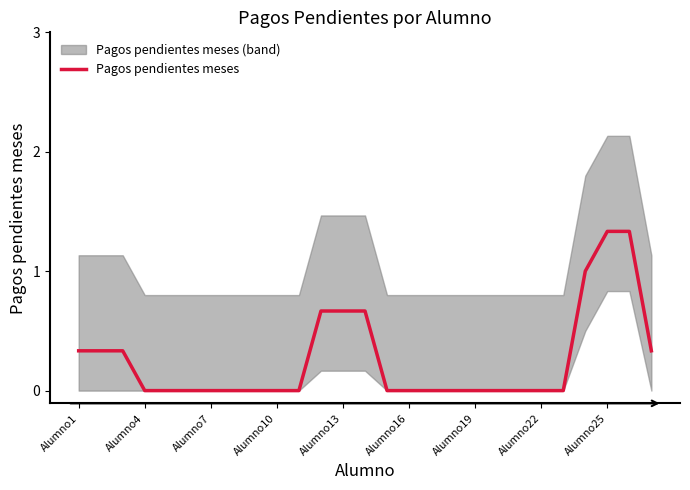

The value of Pagos pendientes meses at Alumno16 is -0.8. True or false?

False